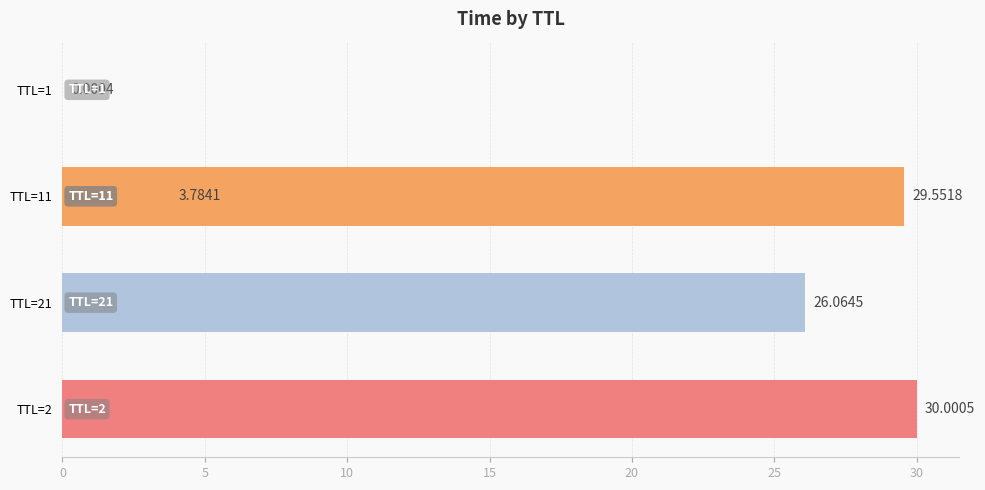

What is the change in value from 0 to 15?

+29.6